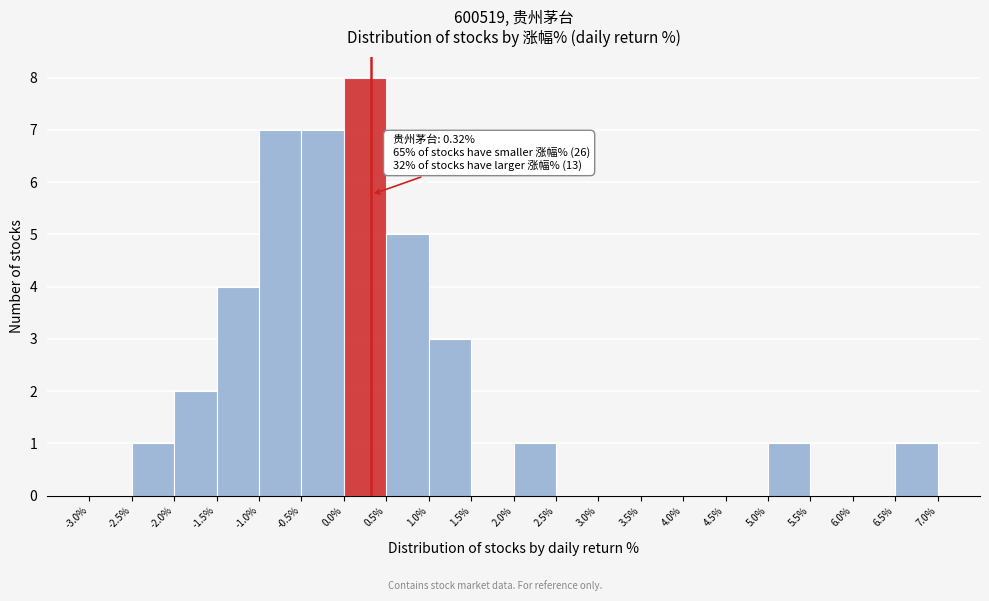

Over which range of the x-axis is the bar tallest?

0.0% to 0.5%